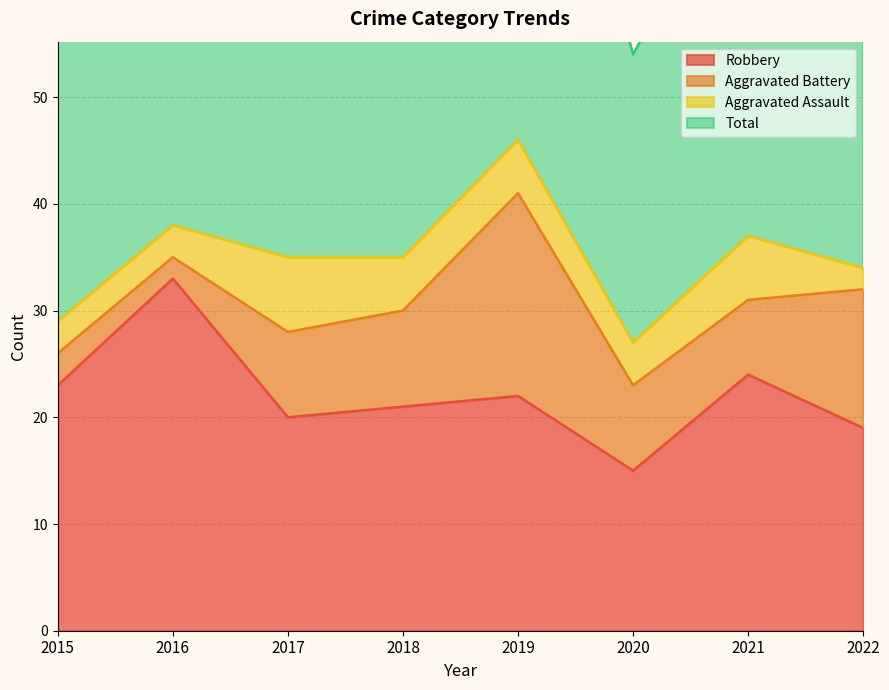

What is the sum of the Total values at 2022 and 2020?

123